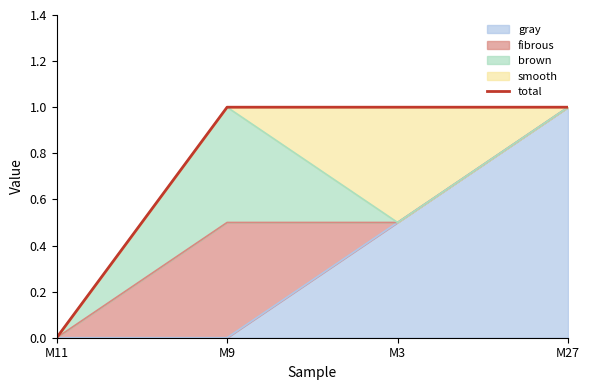

What is the difference between the second highest and minimum values?

1